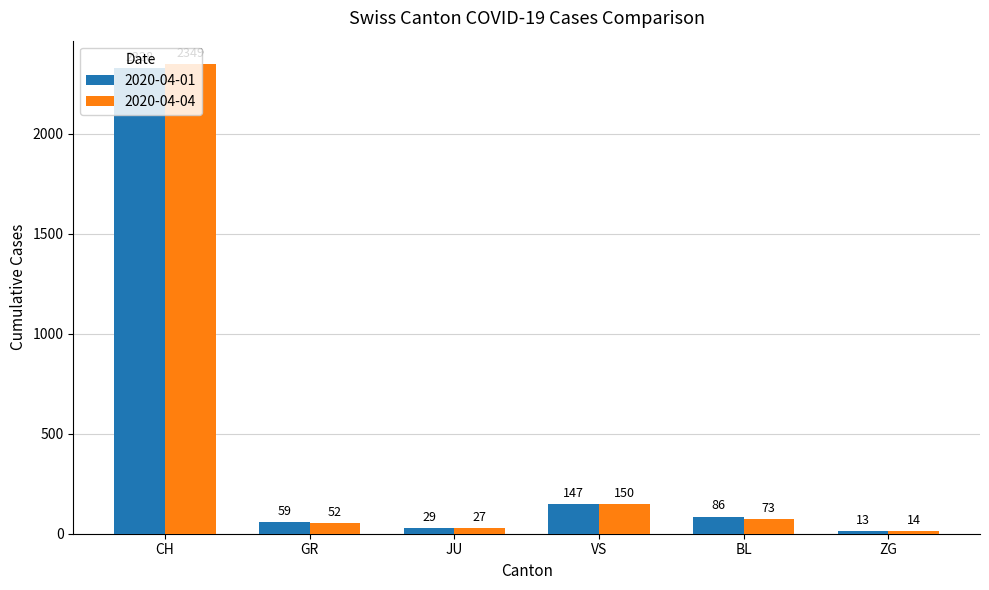

What is the label of the 2nd bar from the right?

BL